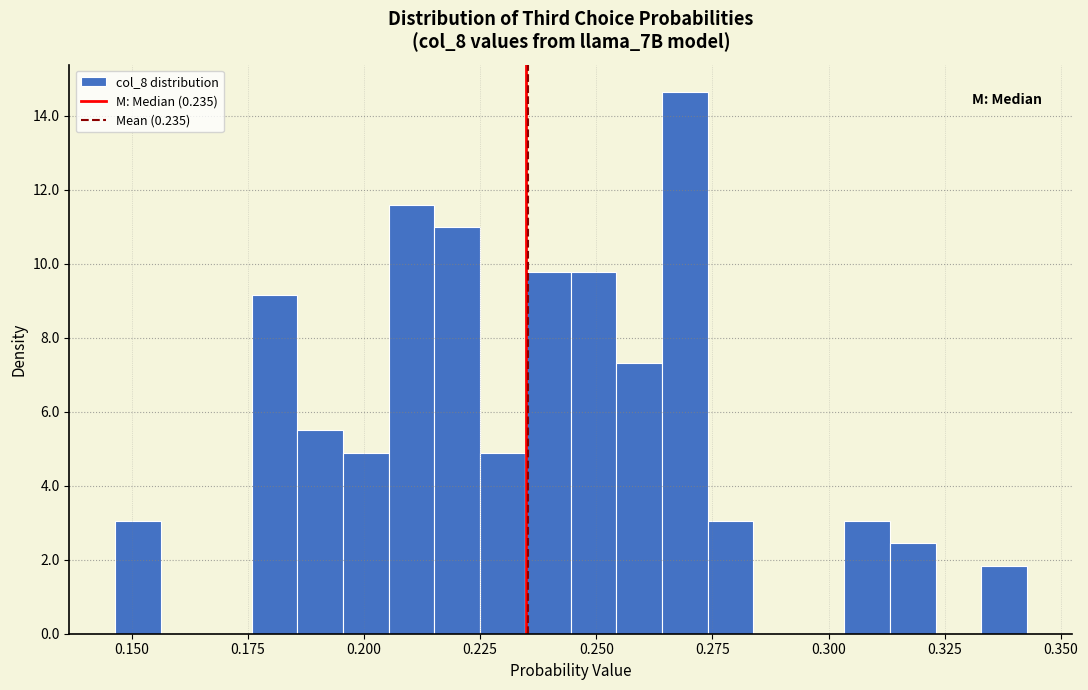

Read against the x-axis, roughly where is the centre of the tallest bar?

0.270